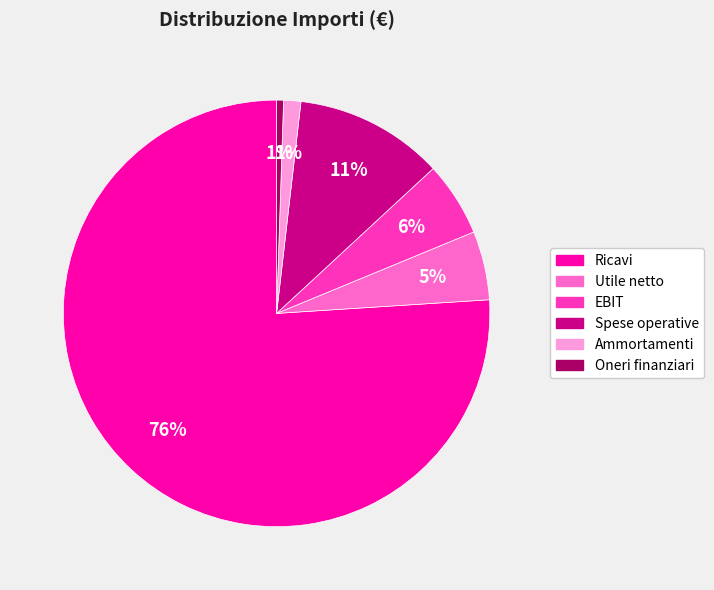

Approximately how many times larger is the value at EBIT compared to Spese operative?

0.5